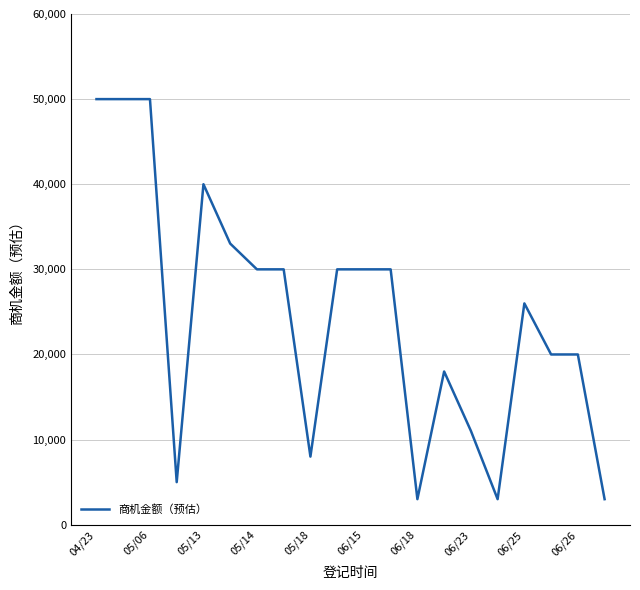

What is the smallest value displayed?

3000